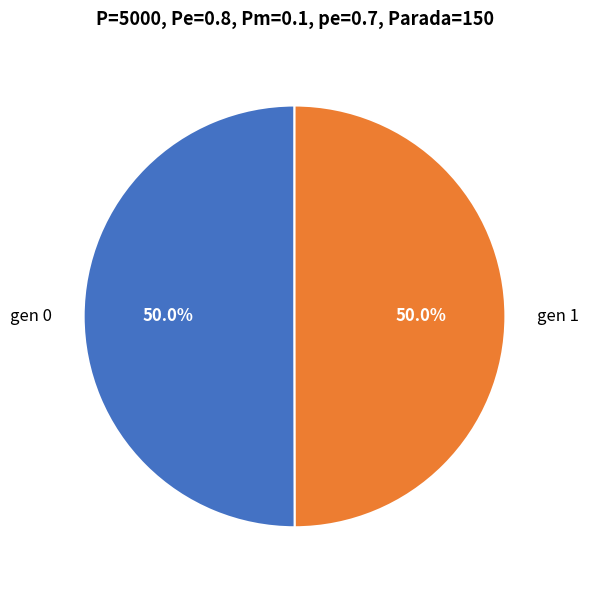

To the nearest percent, what percentage of the pie is gen 0?

50%